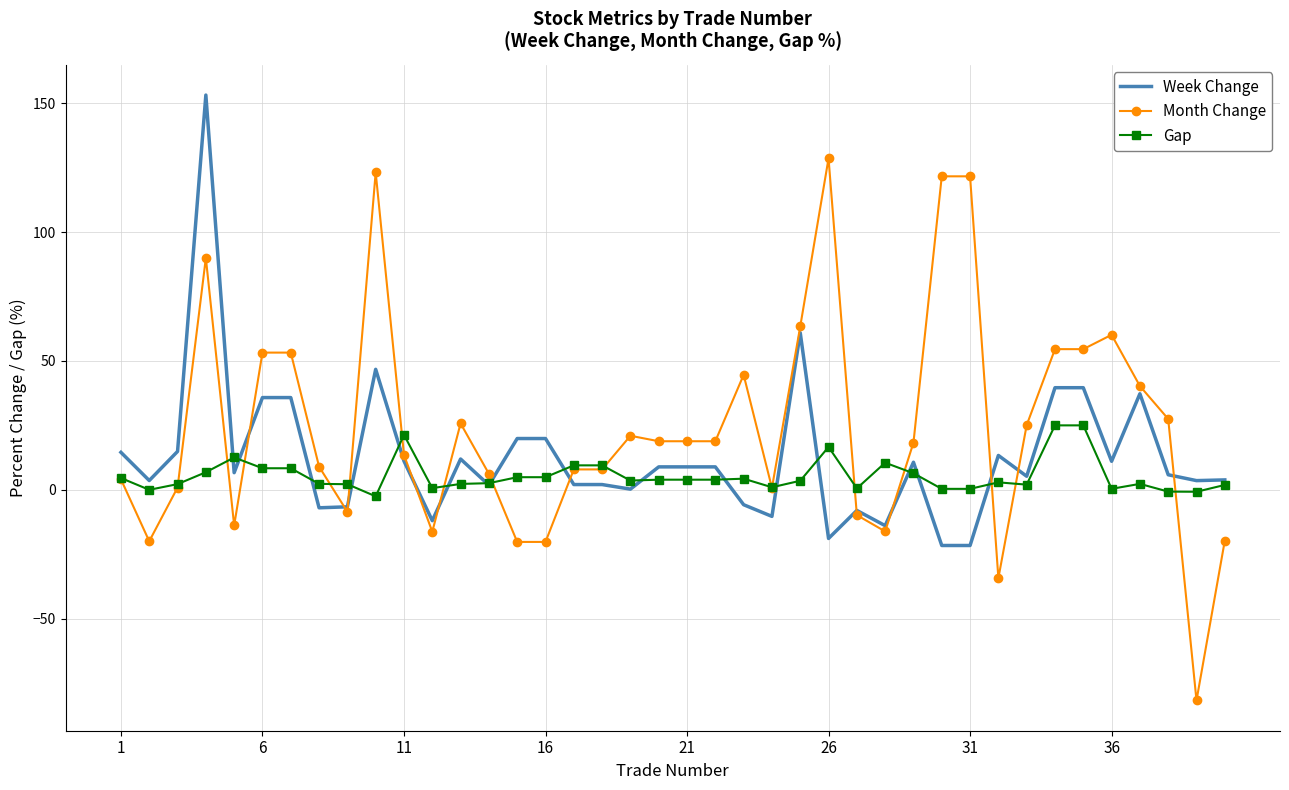

Which series has the largest total across all categories?

Month Change